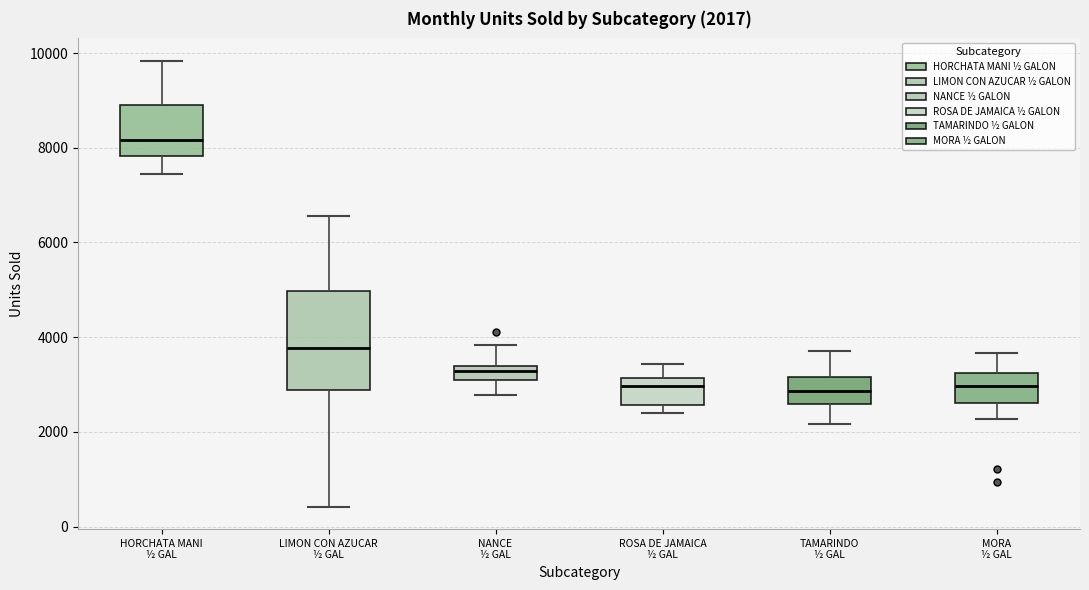

Comparing the boxes themselves (not the whiskers), which one is the tallest?

LIMON CON AZUCAR ½ GAL